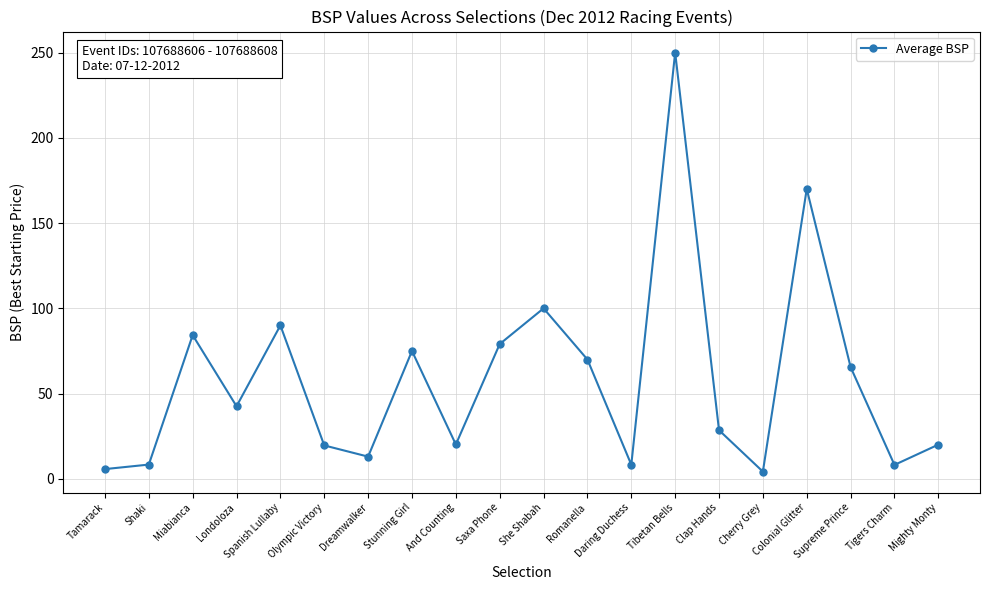

True or false: the data shows 174.0 at She Shabah.

False